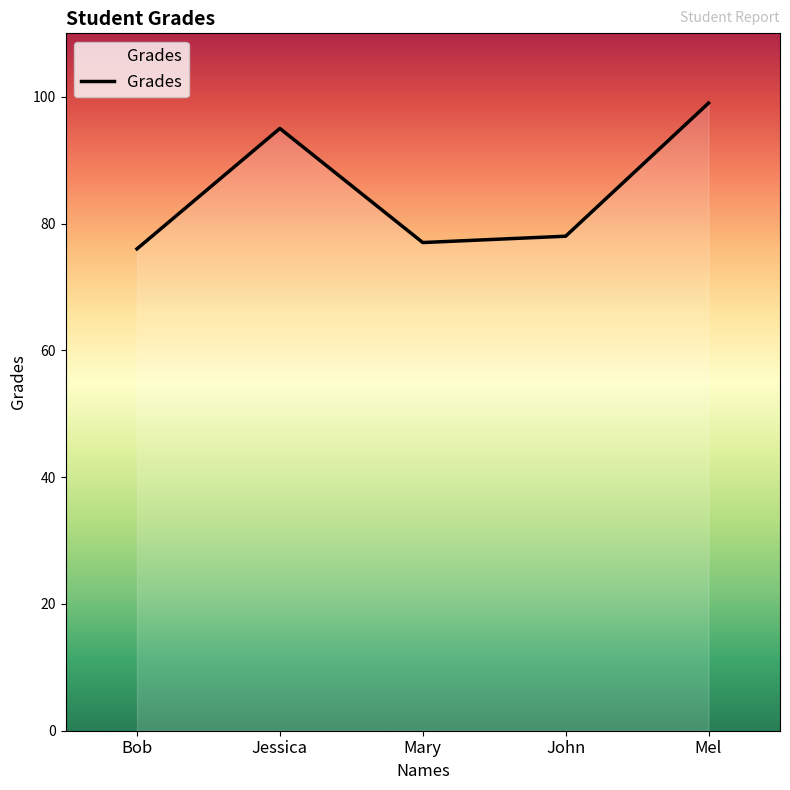

Reading left to right, list all the values displayed in this chart.

76	95	77	78	99